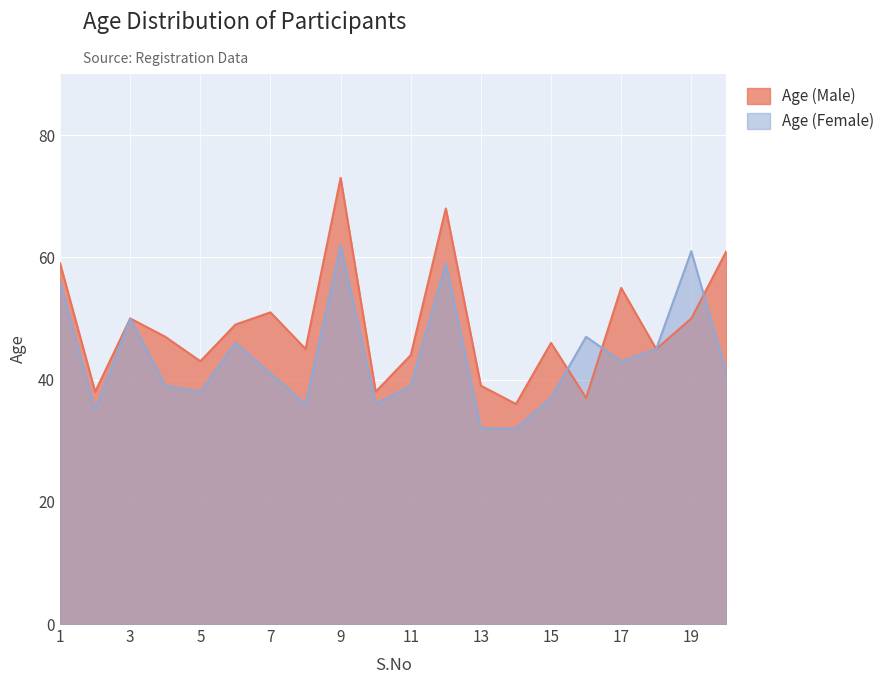

What is the sum of the Age (Male) values at 9 and 5?

116